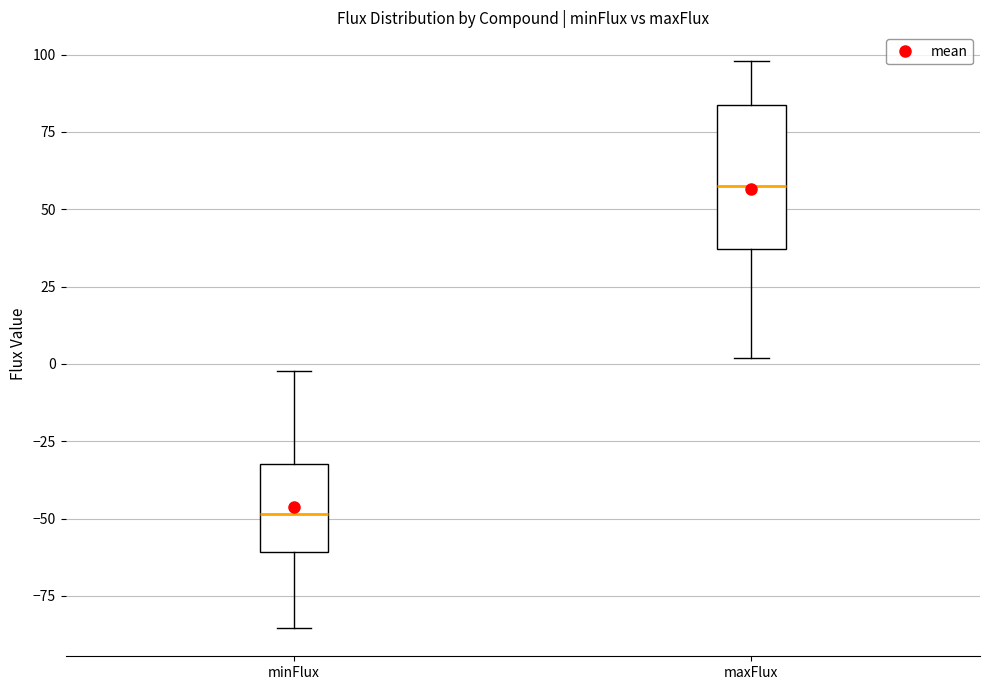

Which box has the lowest median line?

minFlux